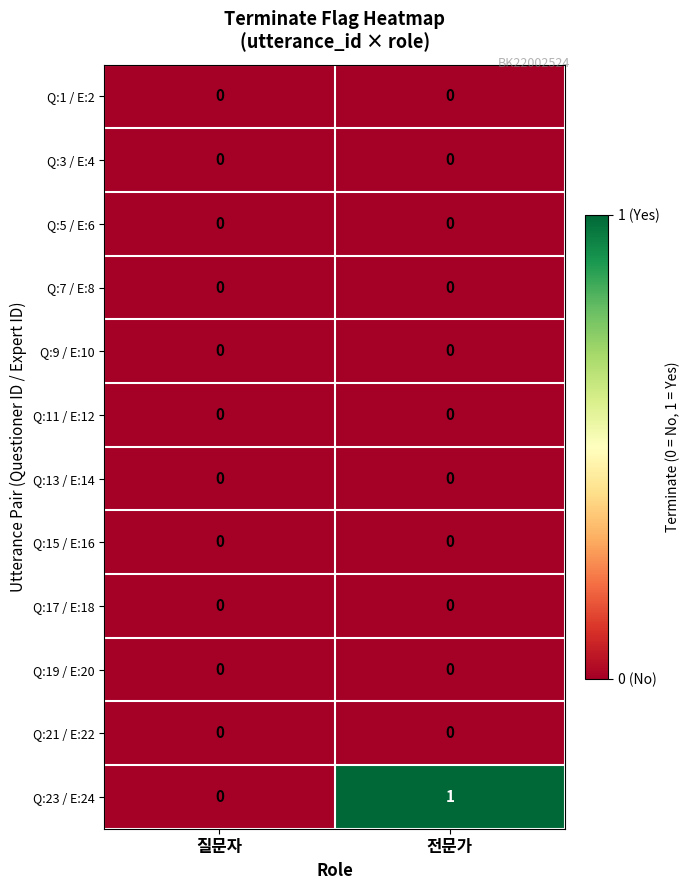

What is the greatest value displayed?

1